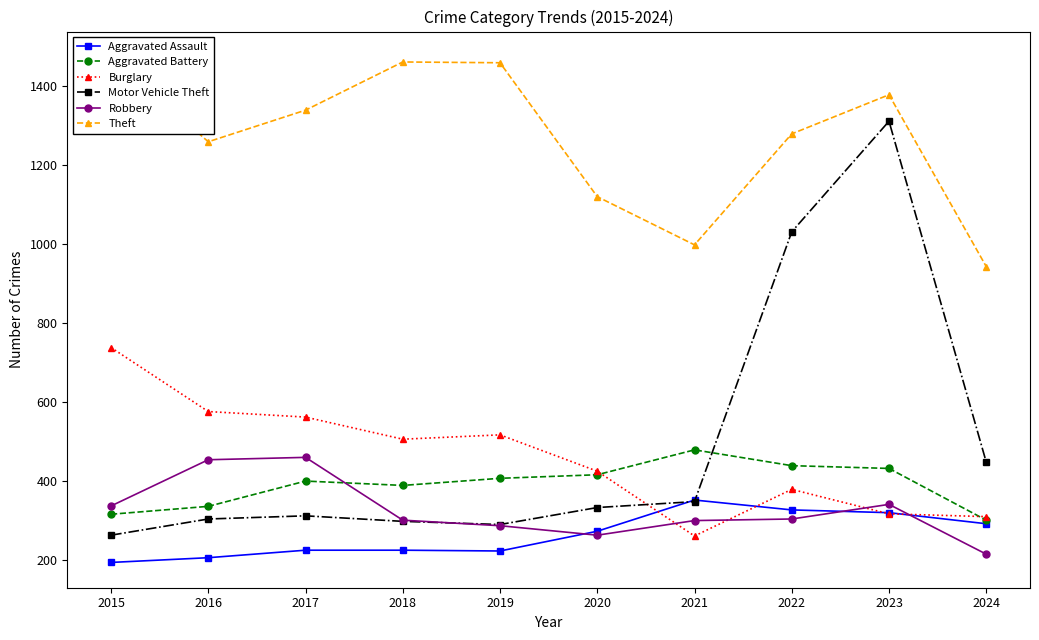

Where do Aggravated Battery and Burglary first cross each other?

2020 and 2021